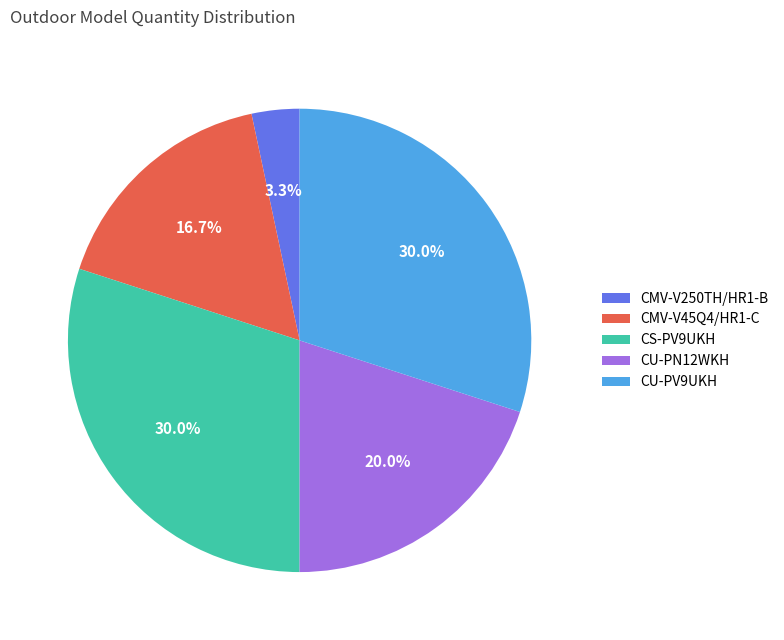

To the nearest percent, what is the combined percentage of CU-PN12WKH and CS-PV9UKH?

50%